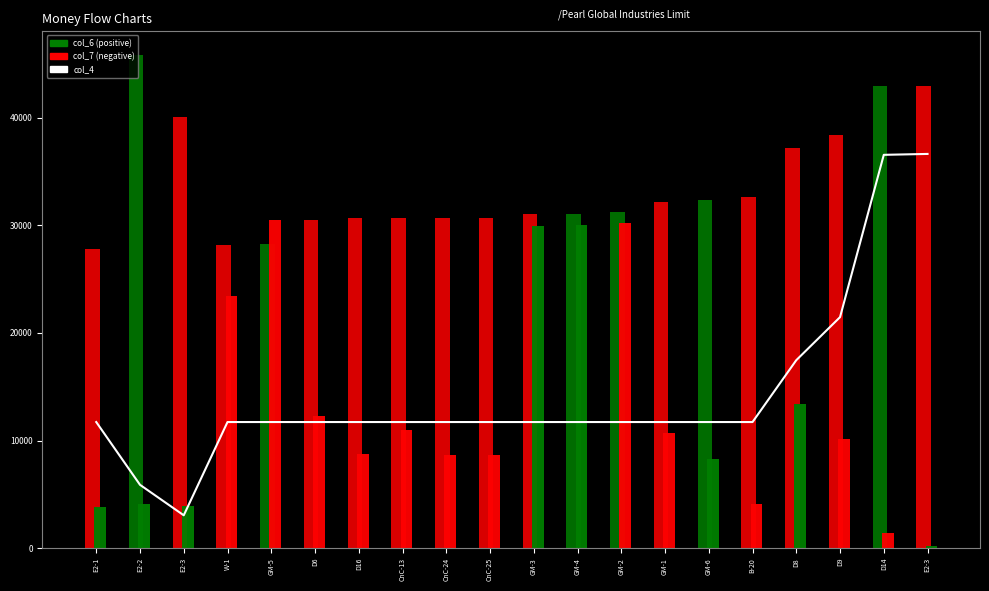

Read the value at E2-3.

3052.0